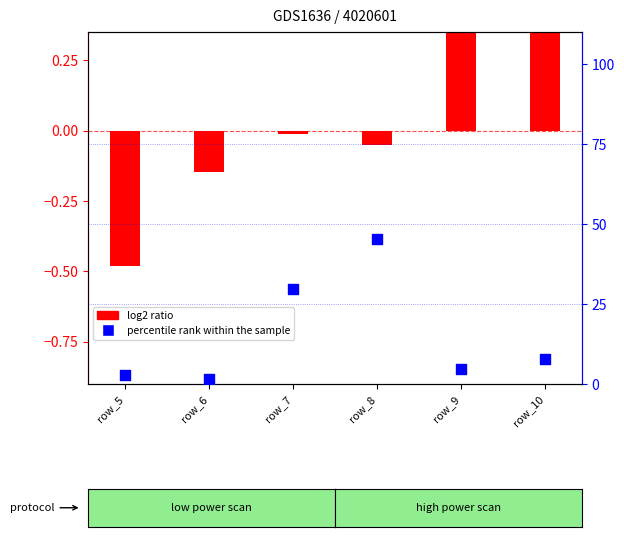

Approximately how many times larger is the value at row_7 compared to row_6?

17.7